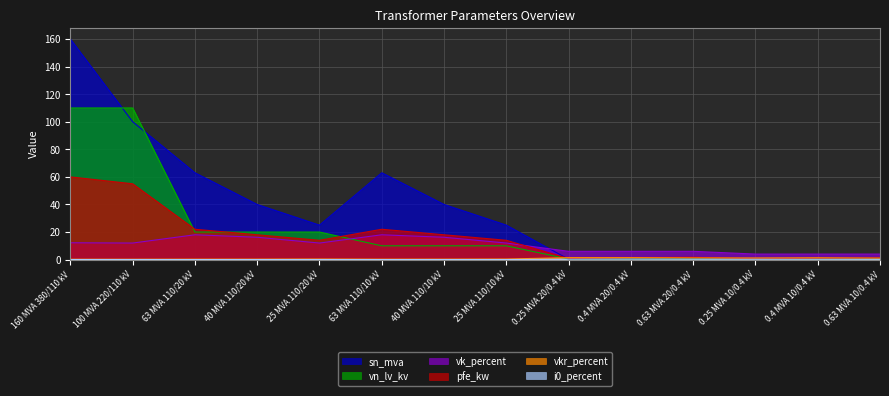

What value does the vkr_percent series have at 40 MVA 110/20 kV?

0.3